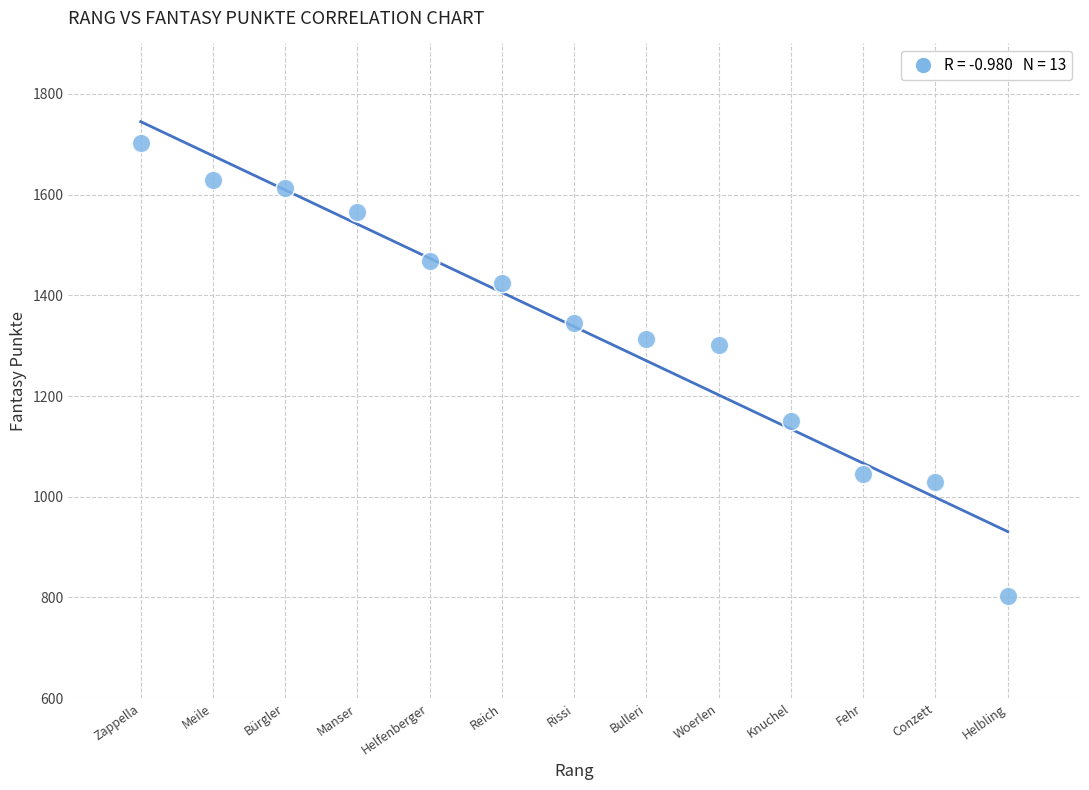

What is the range of Y values (max minus min)?

899